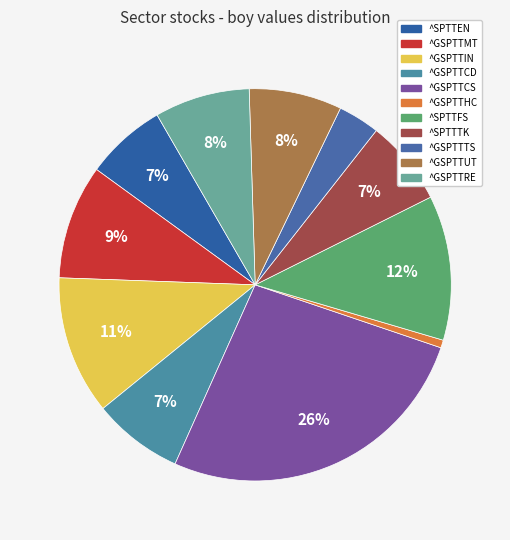

Rank the categories by value from lowest to highest.

^GSPTTHC, ^GSPTTTS, ^SPTTEN, ^SPTTTK, ^GSPTTCD, ^GSPTTUT, ^GSPTTRE, ^GSPTTMT, ^GSPTTIN, ^SPTTFS, ^GSPTTCS